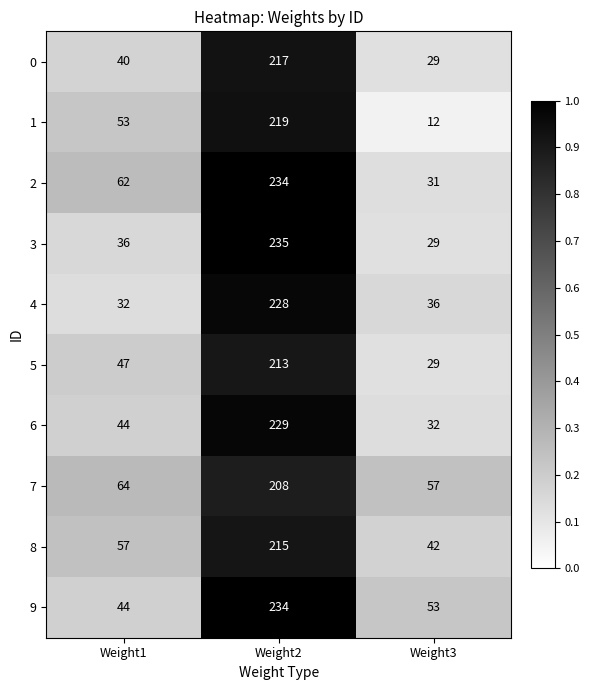

What is the average value of the 2 series?

109